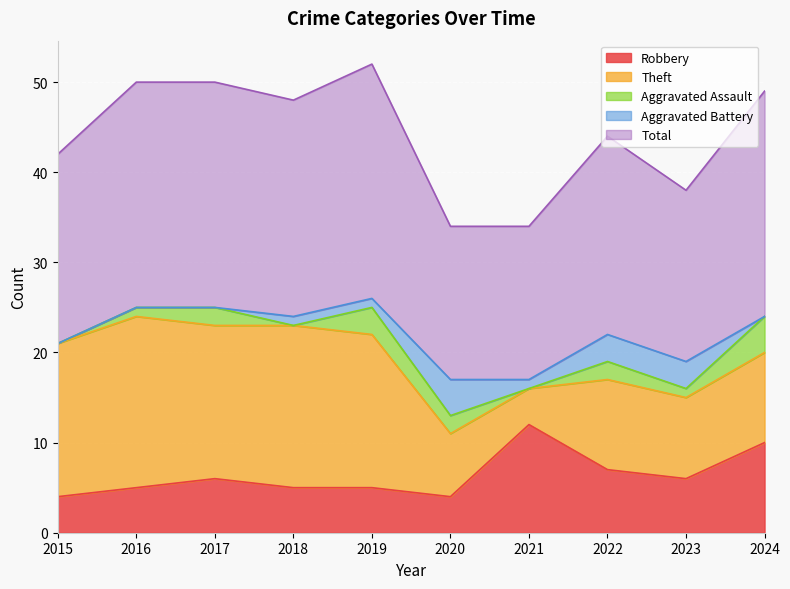

Between which two adjacent categories do Aggravated Battery and Aggravated Assault first intersect?

2017 and 2018